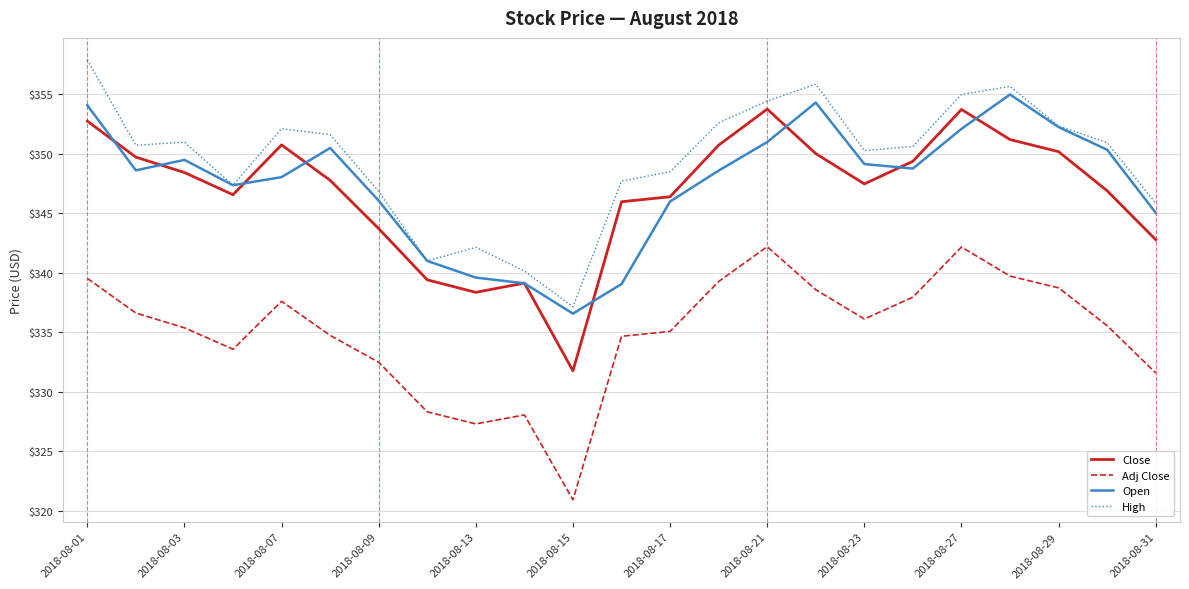

Which series has the widest spread of values?

Close